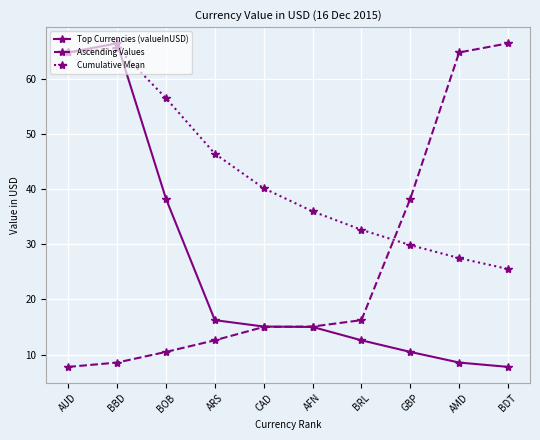

How many values in the Cumulative Mean series are below 40?

5